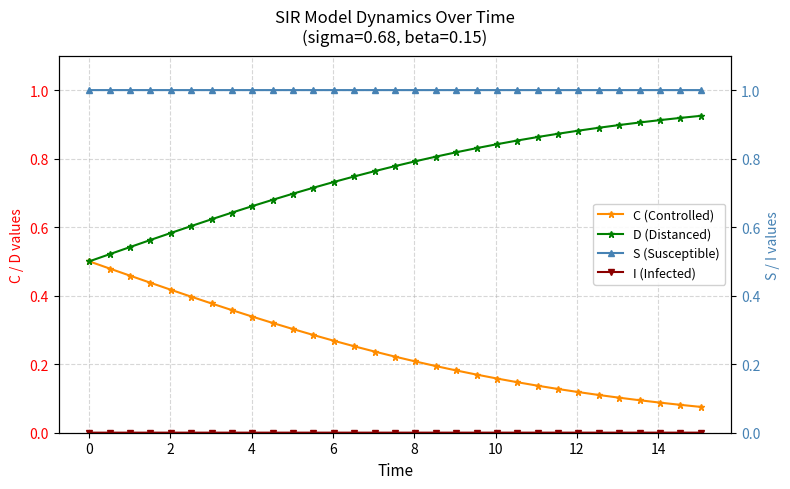

True or false: D (Distanced) has more than 0 interior local peaks.

False